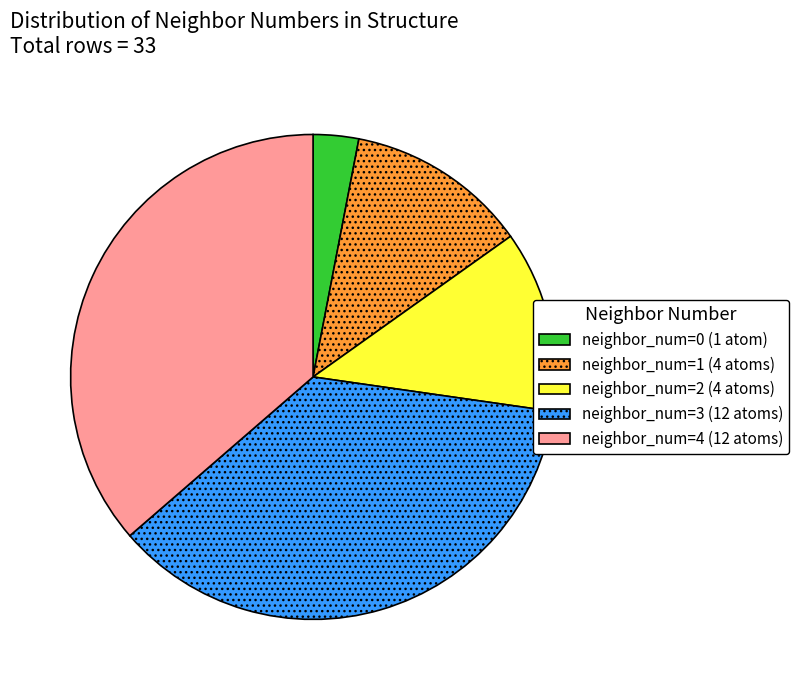

Which has a higher value, neighbor_num=0 or neighbor_num=2?

neighbor_num=2